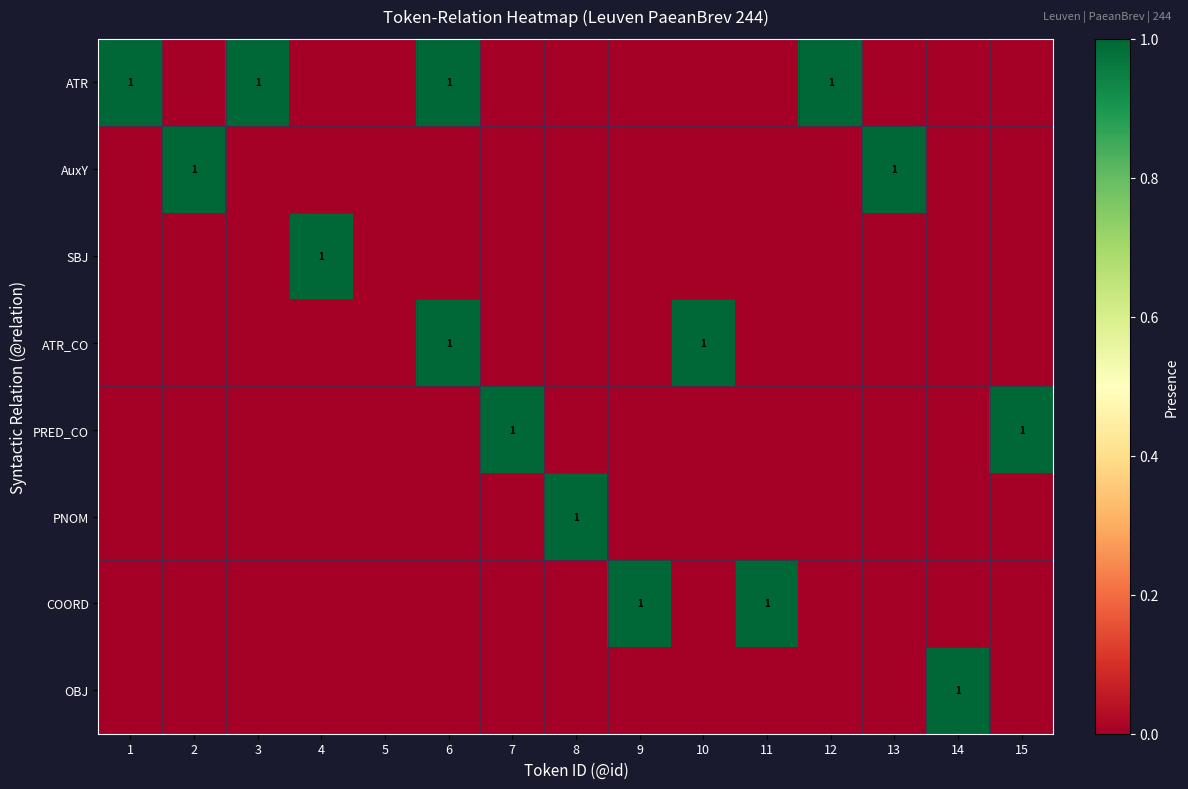

The value of ATR at 1 is 1. True or false?

True